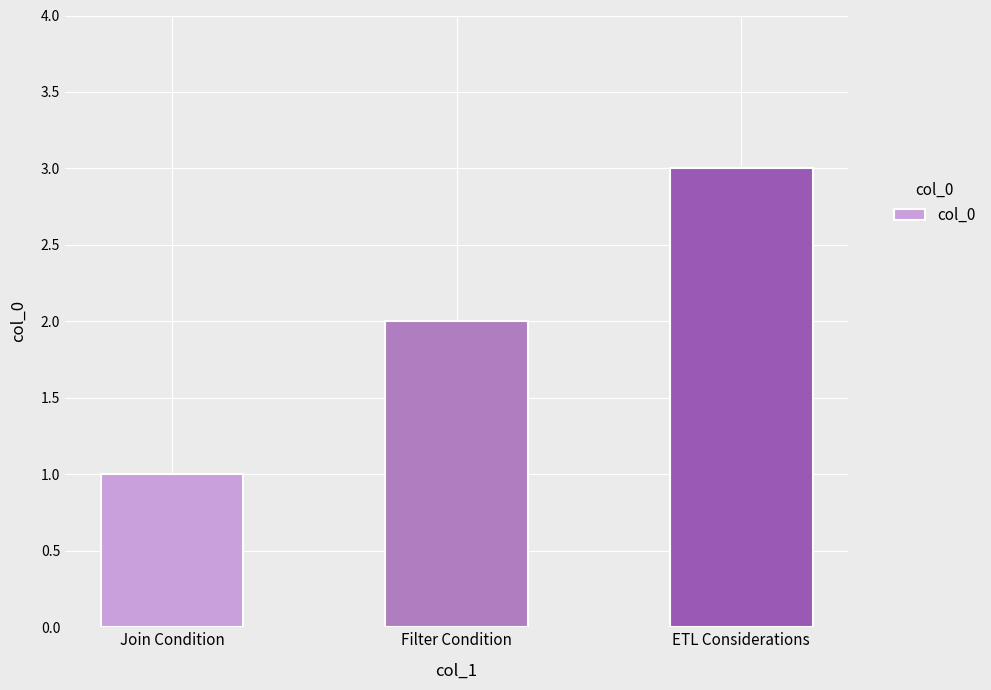

True or false: the data shows 3 at ETL Considerations.

True